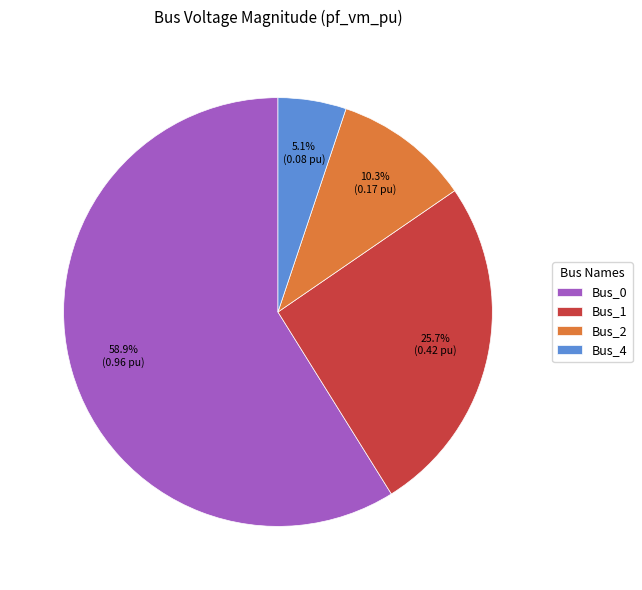

Is there any slice that represents more than half of the pie?

Yes